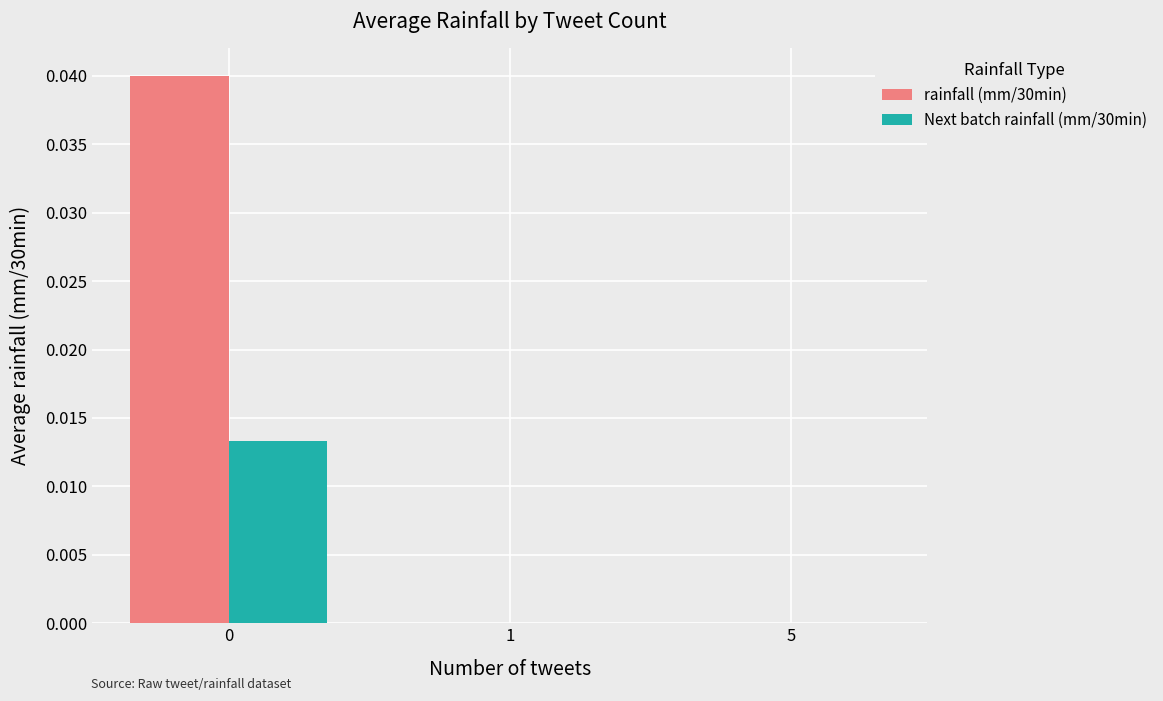

Which series has the largest total across all categories?

rainfall (mm/30min)